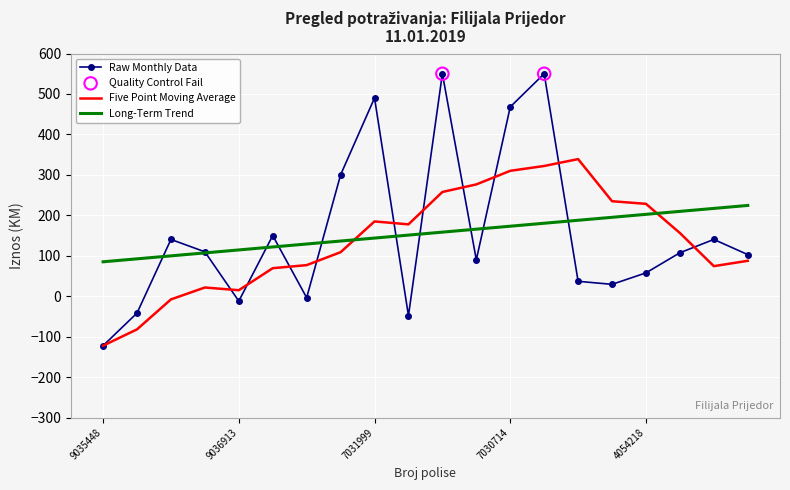

What is the highest value of the Five Point Moving Average series?

339.0